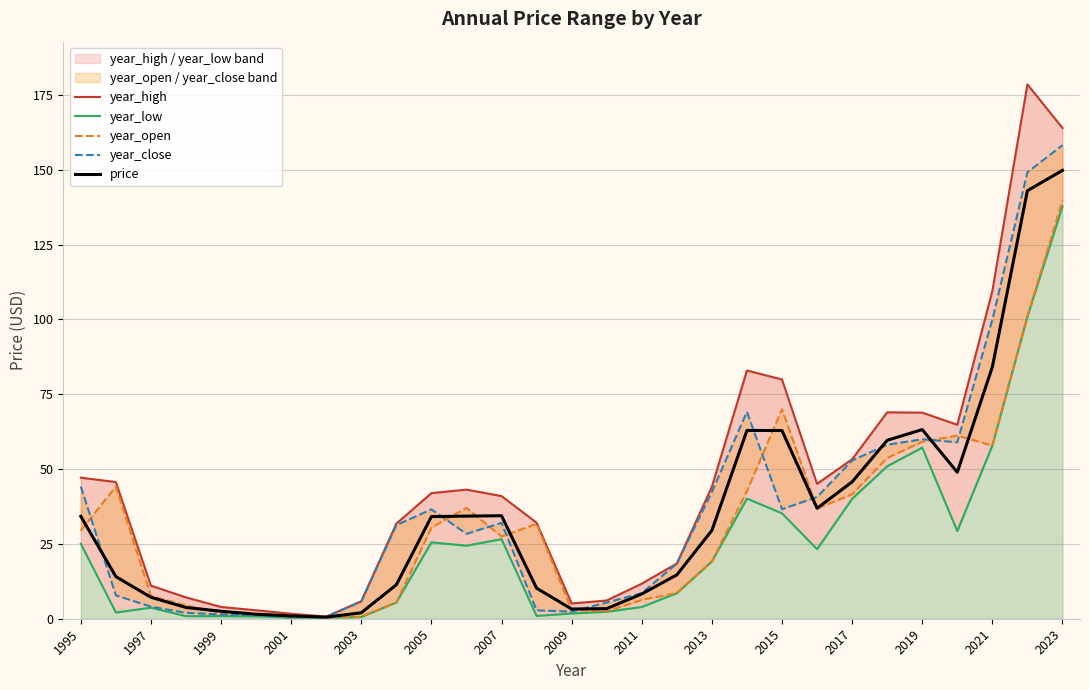

At which label does price reach its peak?

2023